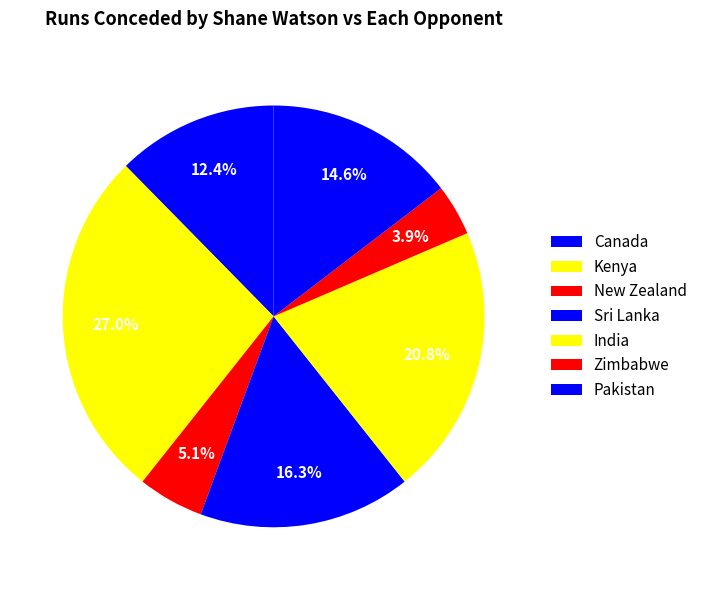

The Zimbabwe slice represents 4% of the pie. True or false?

True